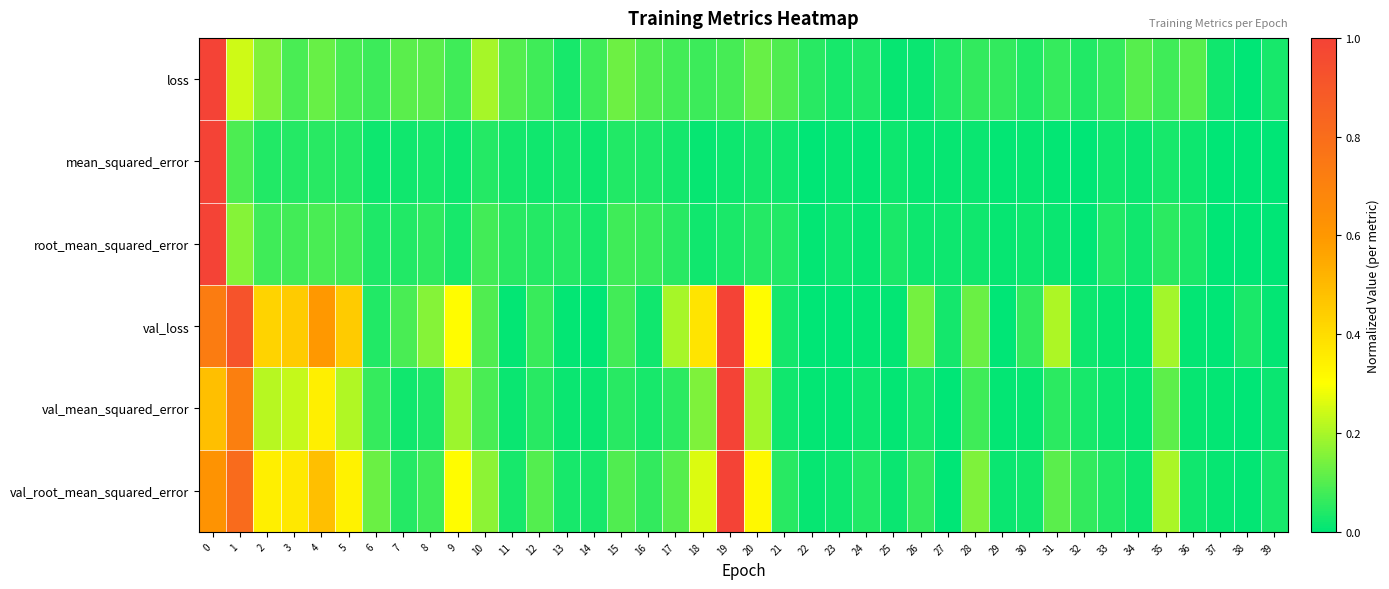

Between 6 and 27, which series saw the biggest shift?

val_root_mean_squared_error